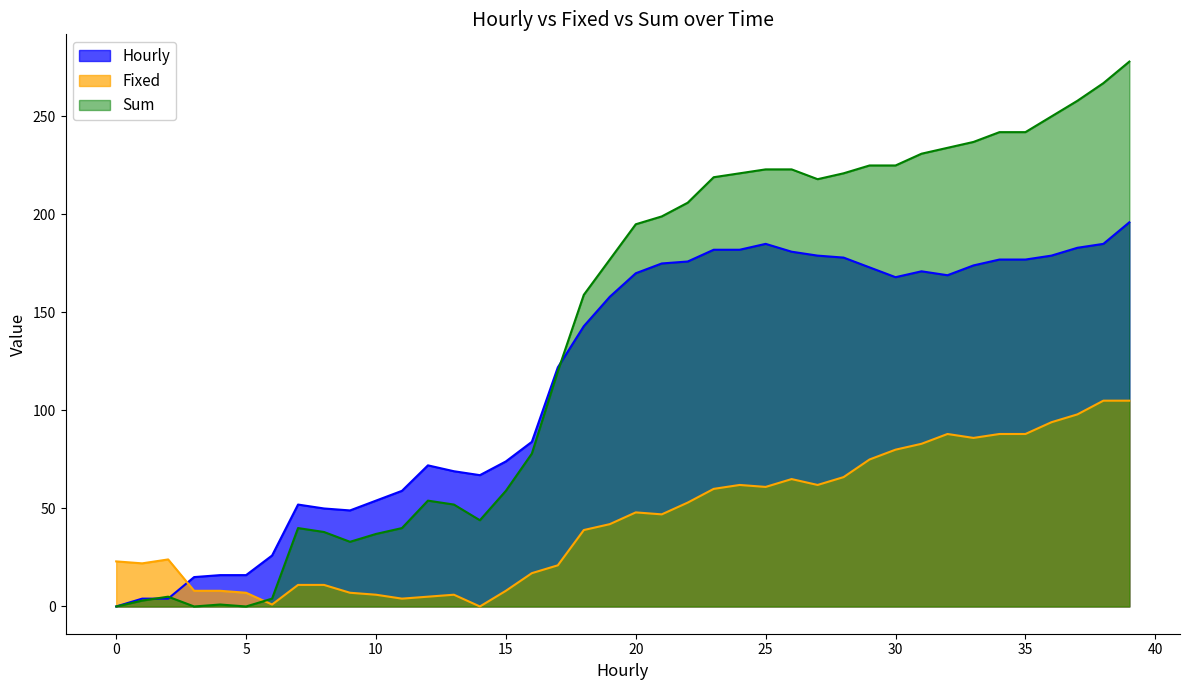

True or false: Fixed has a value of 23 at 0.

True